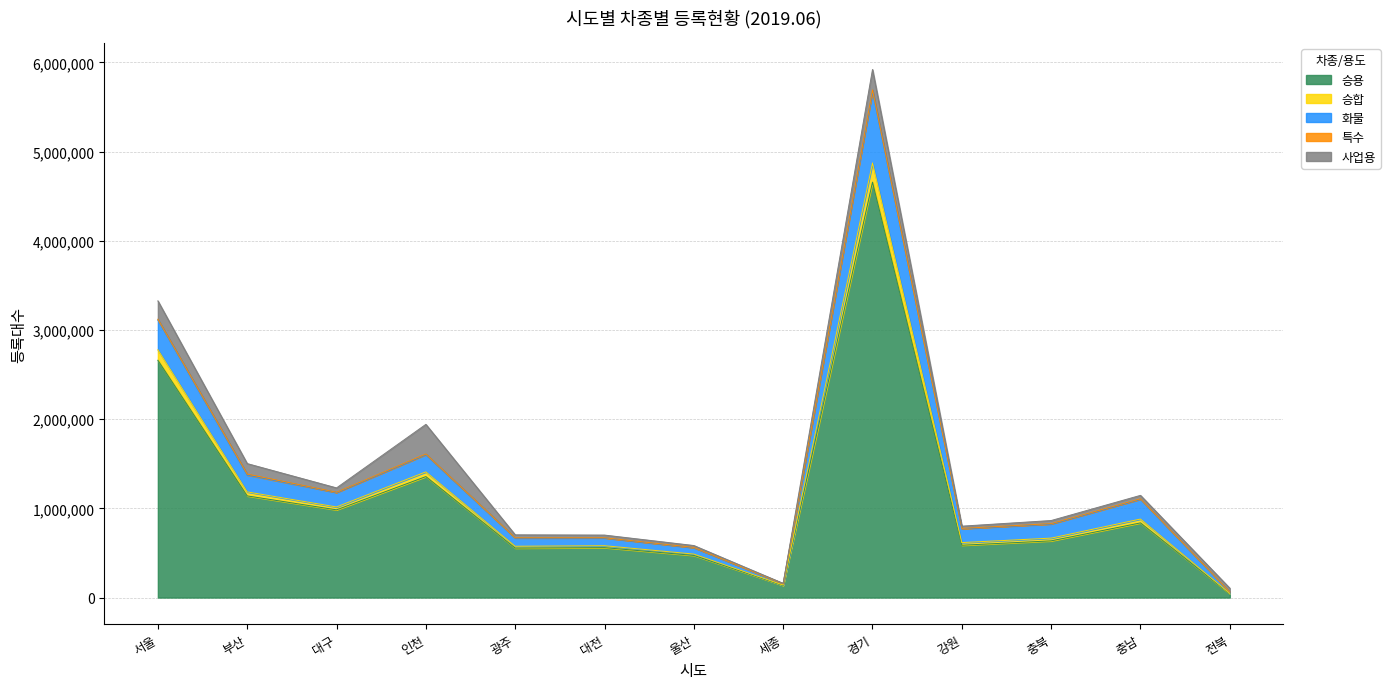

At which category is the sum across all series the highest?

경기